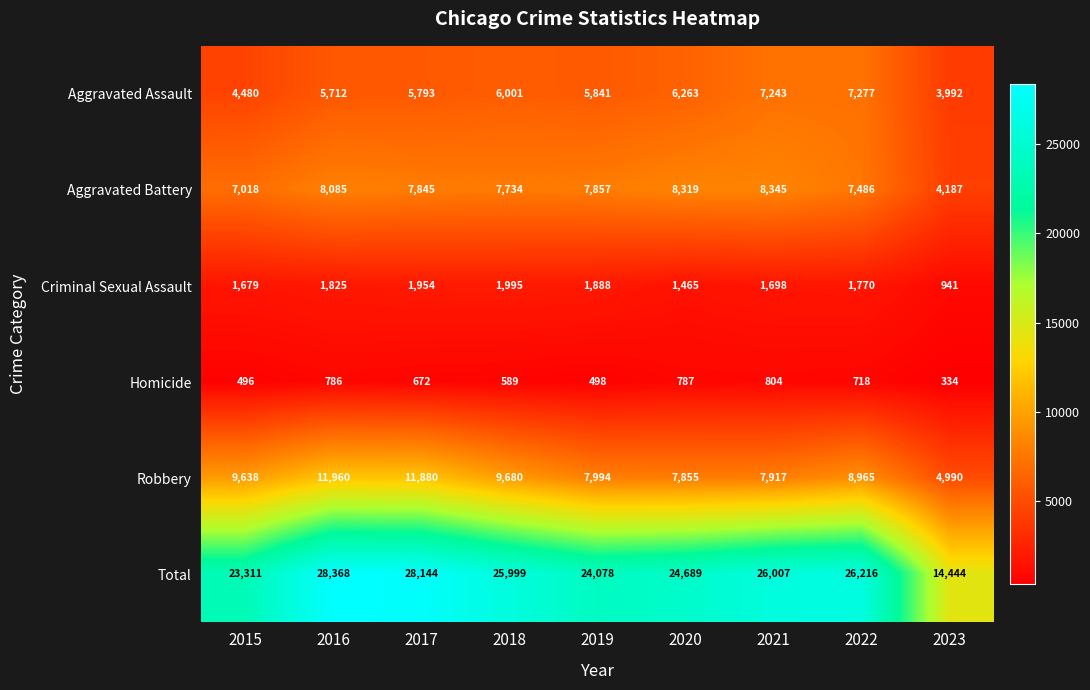

List the labels in order of Criminal Sexual Assault value, smallest first.

2023, 2020, 2015, 2021, 2022, 2016, 2019, 2017, 2018